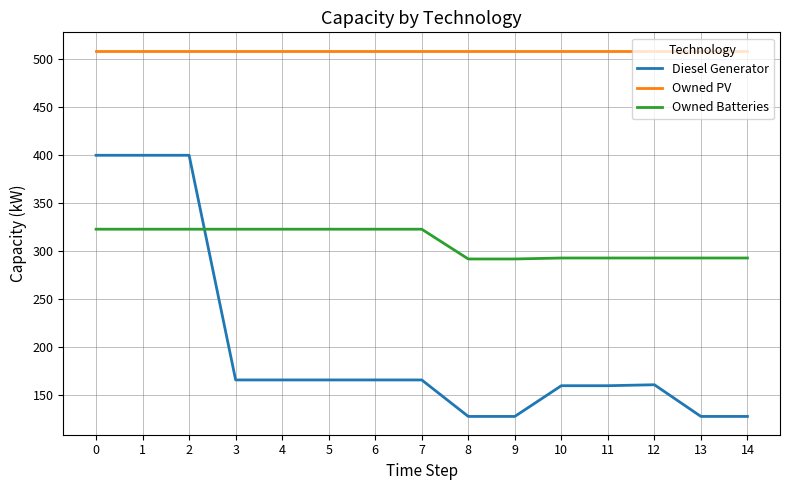

True or false: Owned Batteries and Owned PV intersect in this chart.

False